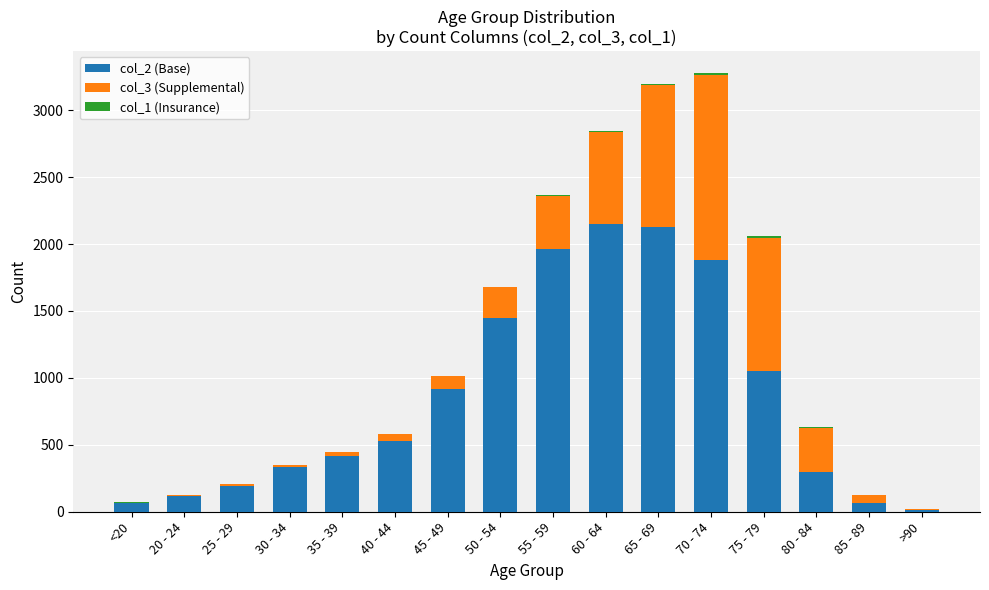

Are the bars grouped side by side (vs. stacked)?

No